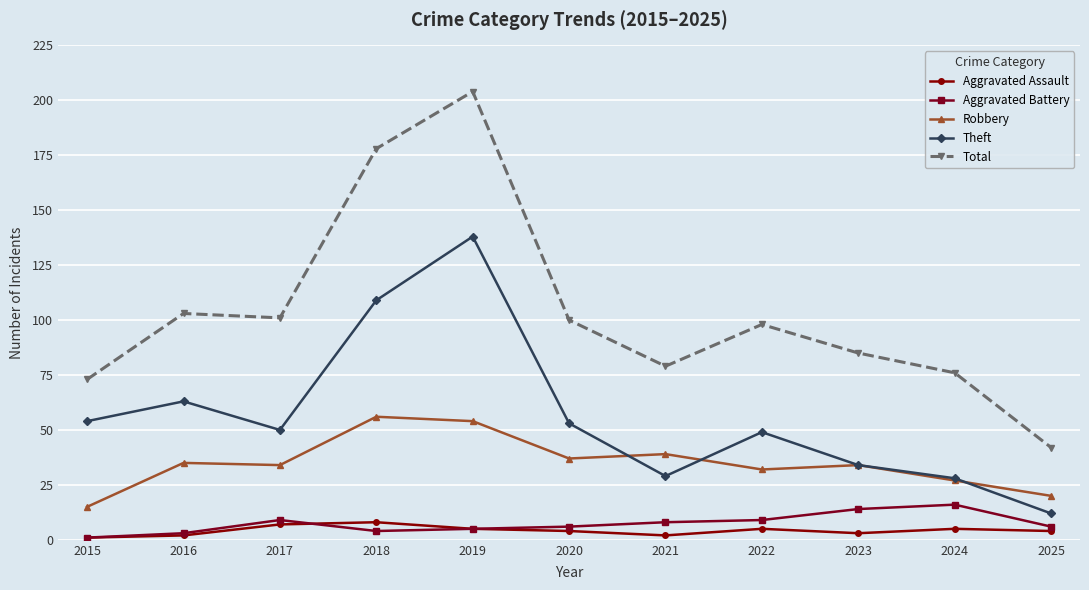

Rank the series by their maximum value, from highest to lowest.

Total, Theft, Robbery, Aggravated Battery, Aggravated Assault